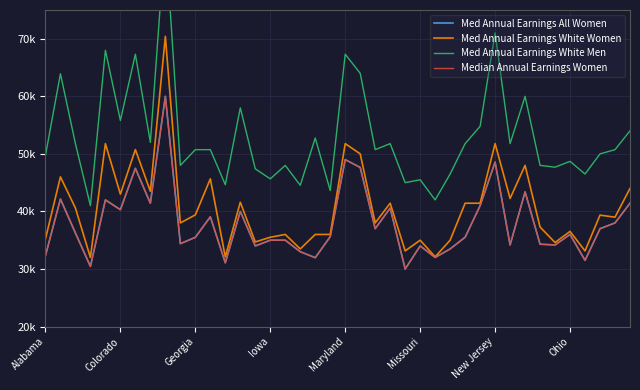

True or false: Med Annual Earnings White Women and Median Annual Earnings Women cross at least once.

False